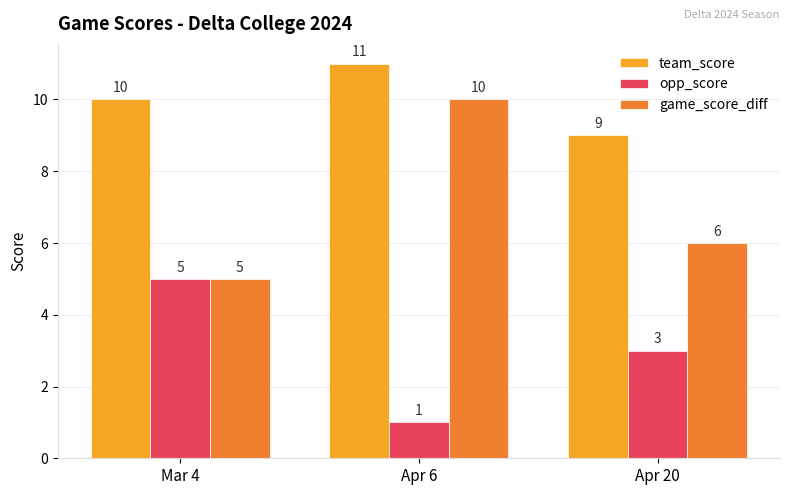

What value does the team_score series have at Mar 4?

10